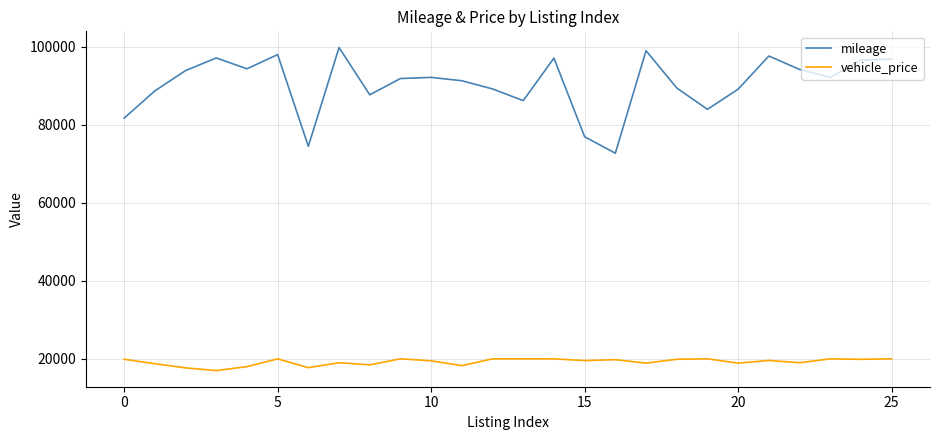

Rank the series by their maximum value, from highest to lowest.

mileage, vehicle_price